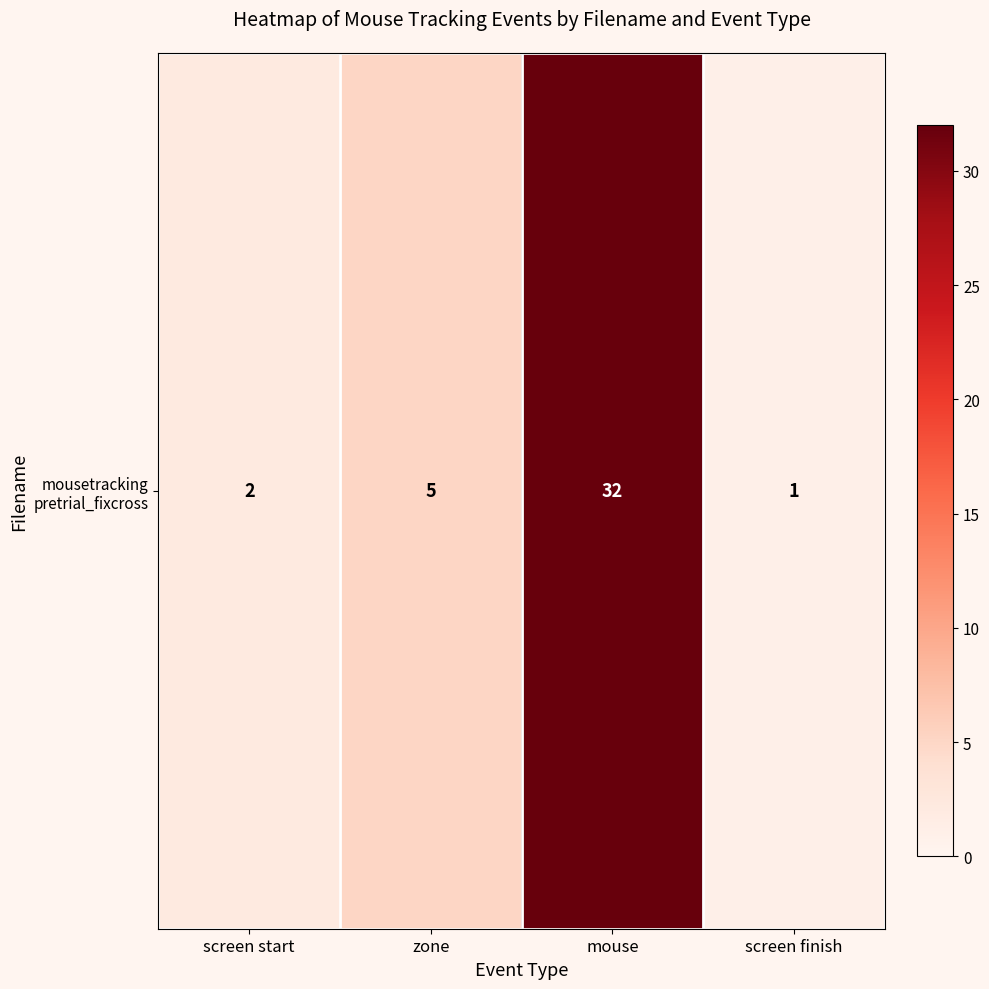

How many data points does each series have?

4